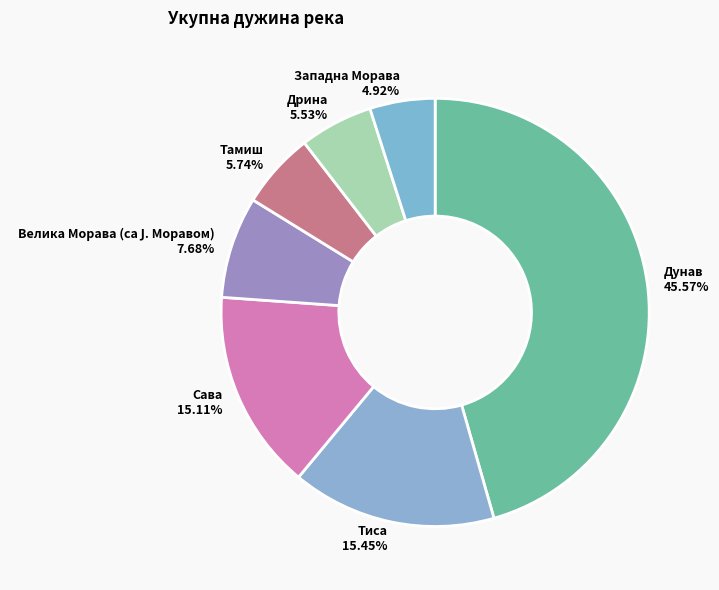

What percentage is the Тамиш slice, to the nearest percent?

6%